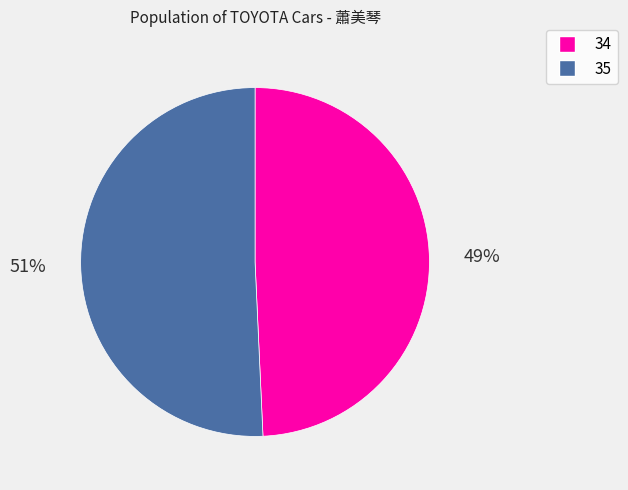

To the nearest percent, what is the average slice percentage?

50%